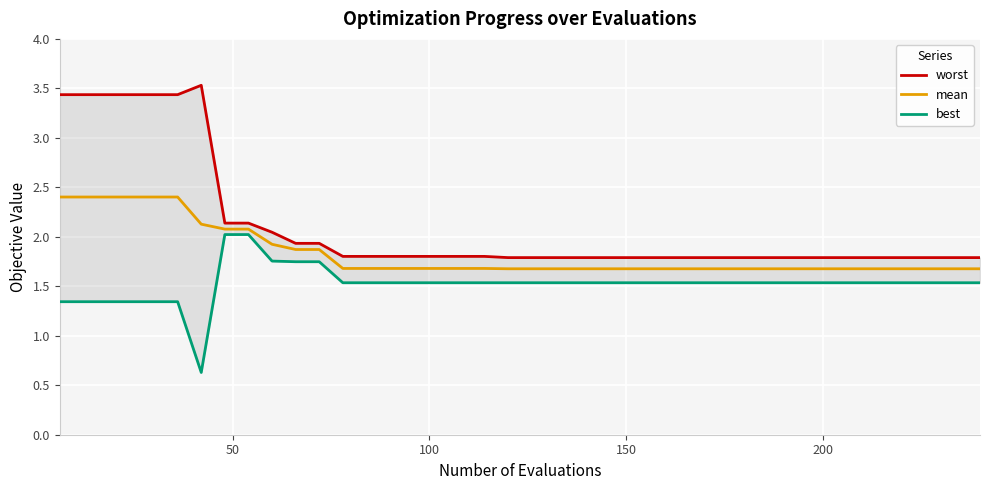

Rank the series at 200 from lowest to highest value.

best, mean, worst